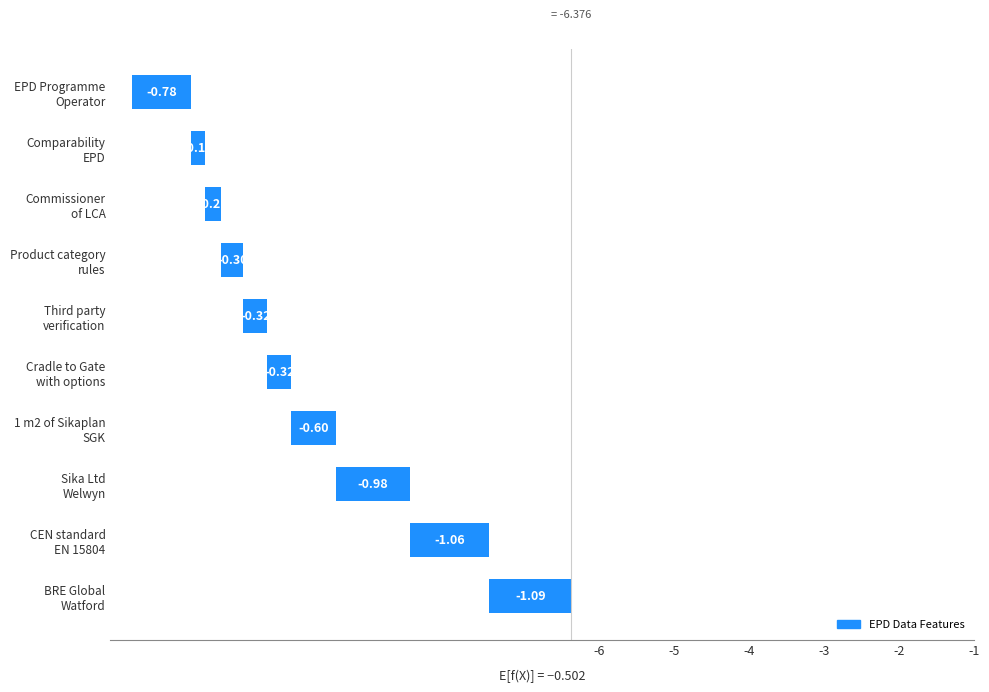

Is it true that the value at Sika Ltd
Welwyn is -0.4?

False